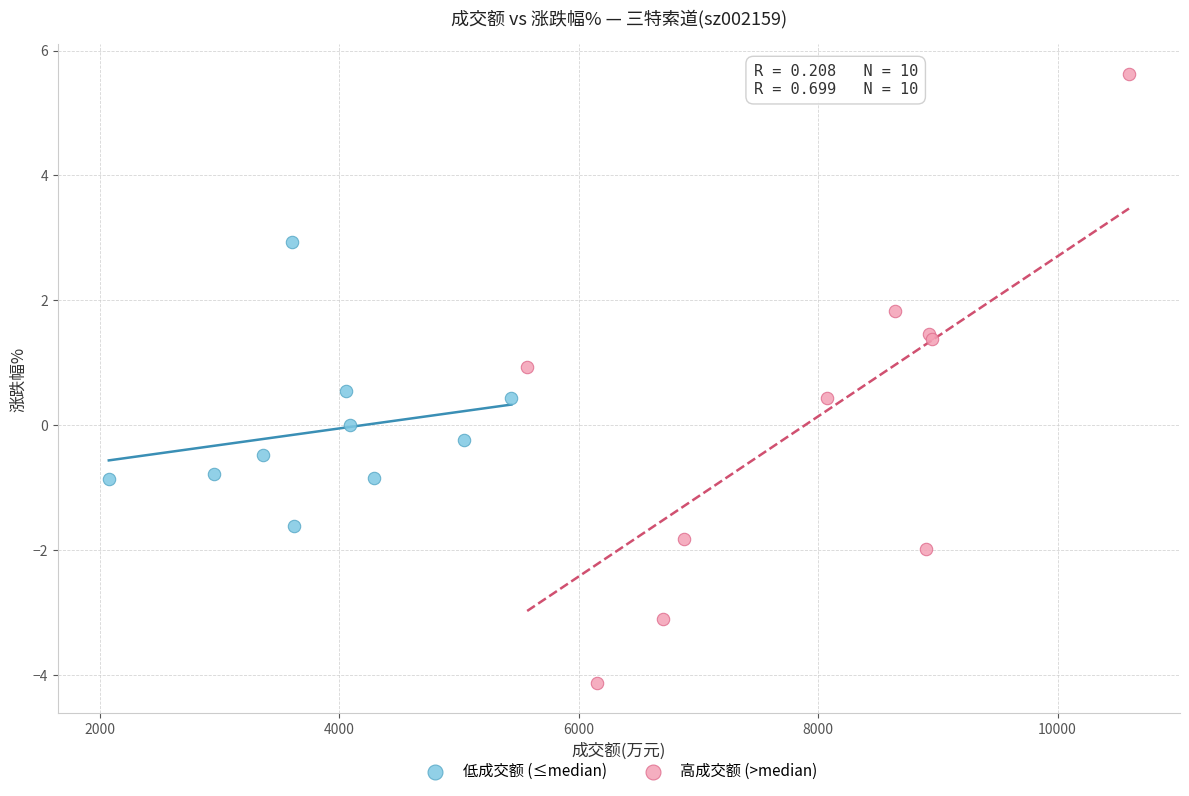

Which series contains the highest Y value?

高成交额 (>median)